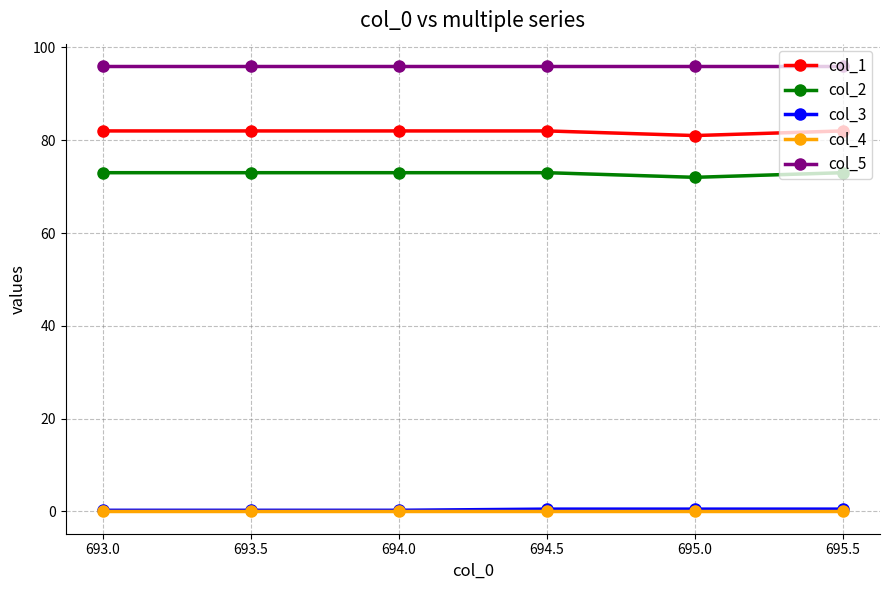

Reading left to right, extract all data points from this chart.

col_1: 82.0	82.0	82.0	82.0	81.0	82.0
col_2: 73.0	73.0	73.0	73.0	72.0	73.0
col_3: 0.2	0.2	0.2	0.5	0.5	0.5
col_4: 0.0	0.0	0.0	0.0	0.0	0.0
col_5: 96.0	96.0	96.0	96.0	96.0	96.0